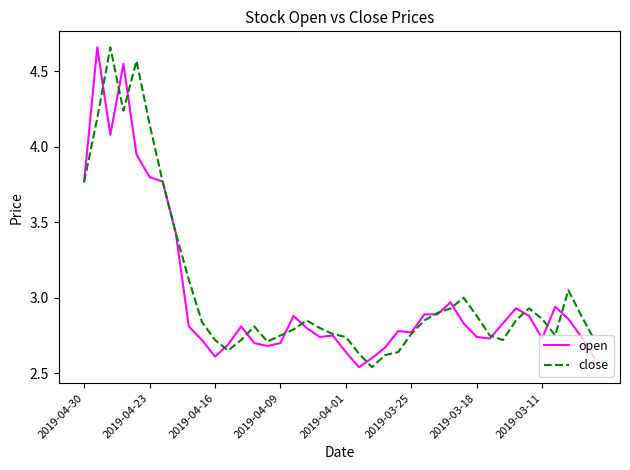

At which label does close reach its minimum?

22